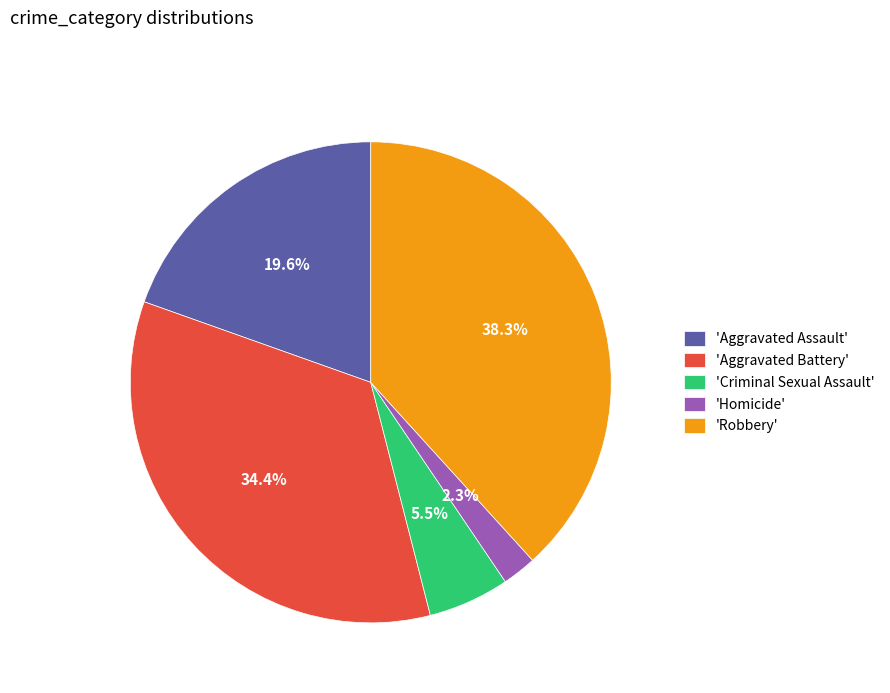

Does 'Criminal Sexual Assault' account for over 50% of the chart?

No